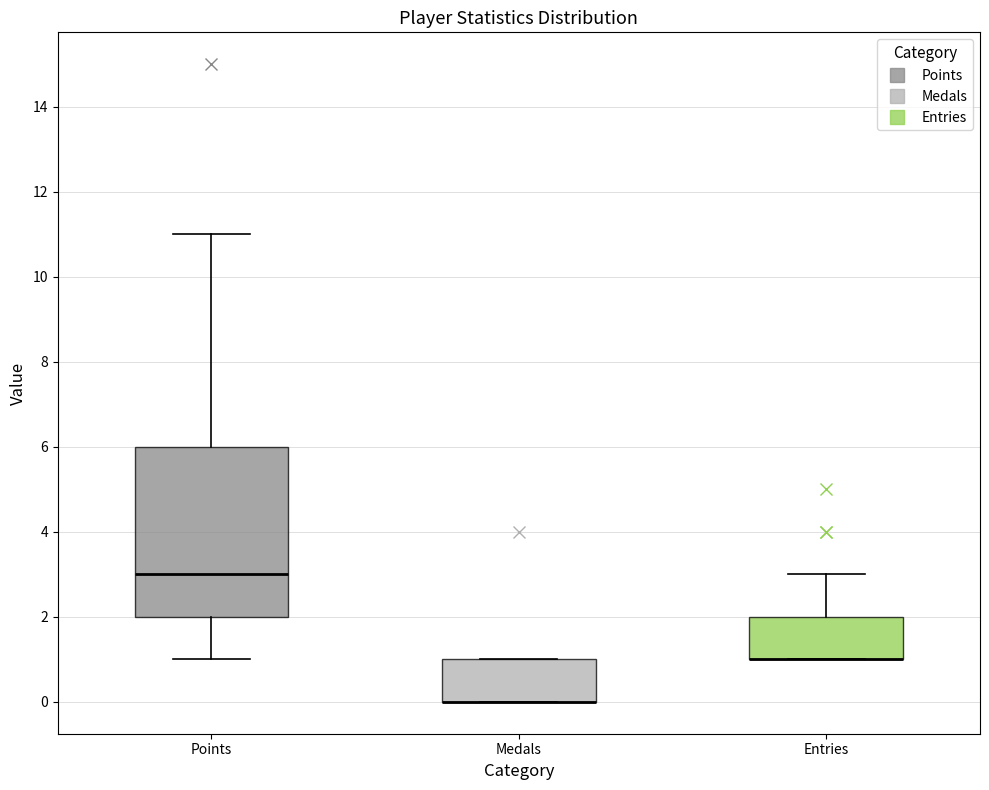

Reading left to right, transcribe this box plot: for each box, give where its median line is, the range the box spans, and where its two whiskers end, as read against the y-axis. The values are not printed on the chart, so give them approximately, as read against the axis.

Points: median 3, box 2 to 6, whiskers 1 to 11
Medals: median 0 (drawn on the box's lower edge), box 0 to 1, whiskers 0 to 1
Entries: median 1 (drawn on the box's lower edge), box 1 to 2, whiskers 1 to 3